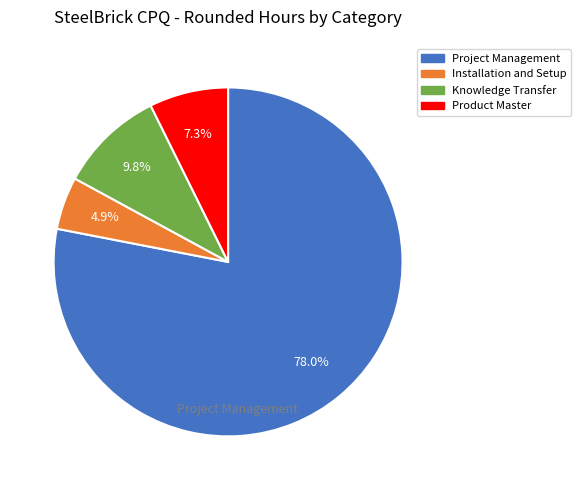

Rank the categories by value from highest to lowest.

Project Management, Knowledge Transfer, Product Master, Installation and Setup